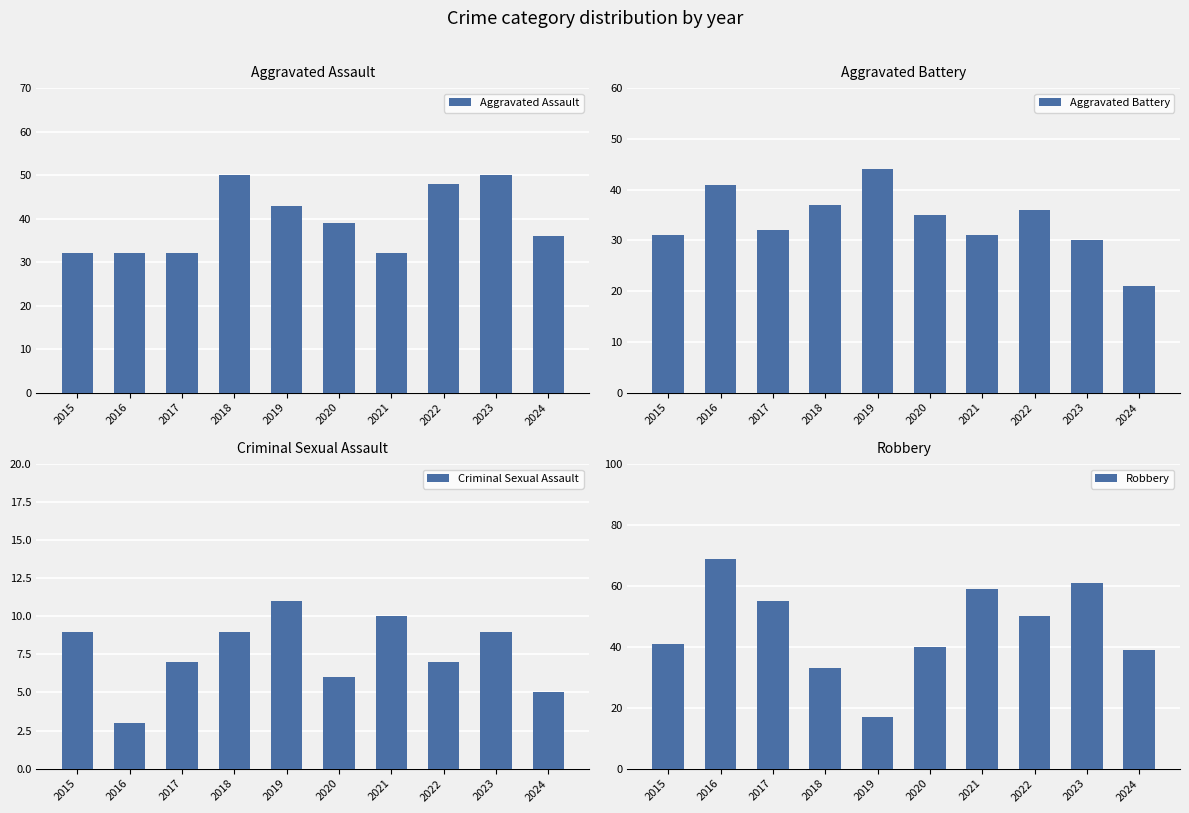

What is the value of the Aggravated Battery bar at the 1st from the left?

31